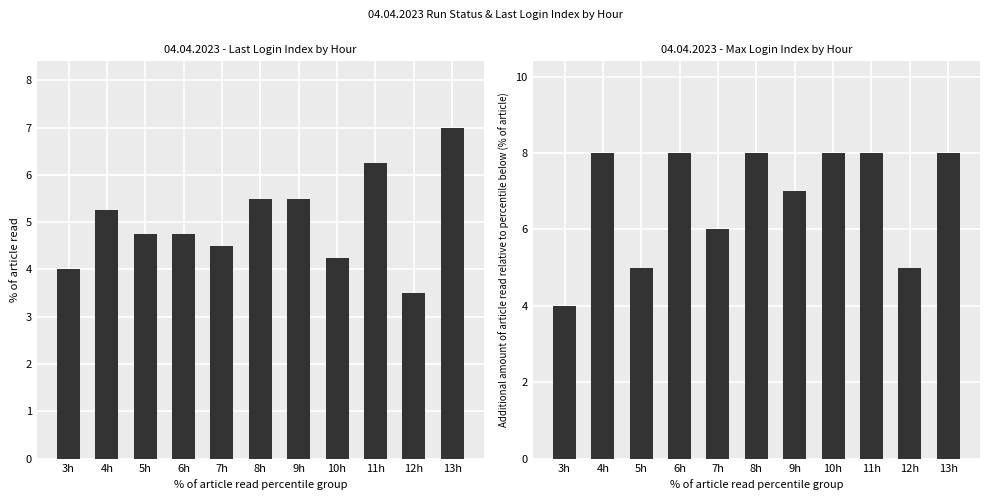

List the labels in order of Last Login Index value, largest first.

13h, 11h, 8h, 9h, 4h, 5h, 6h, 7h, 10h, 3h, 12h